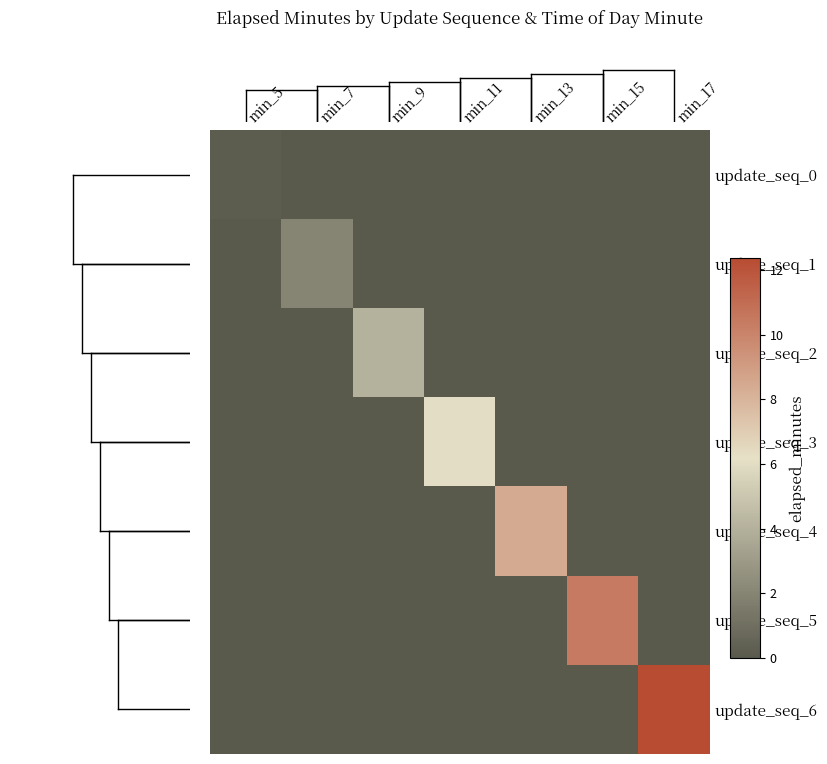

Count the number of categories in the chart.

7